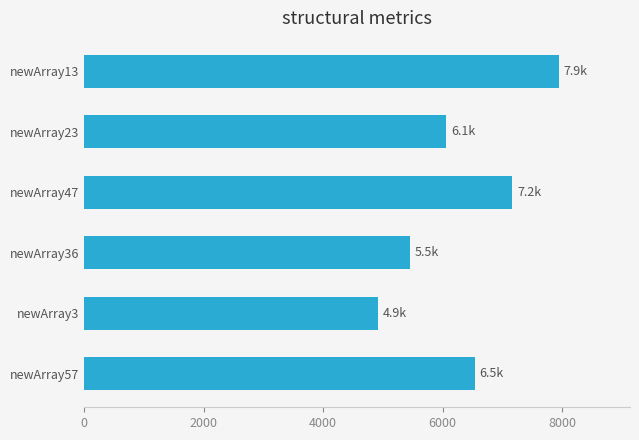

At which label is the value closest to 6428?

newArray57